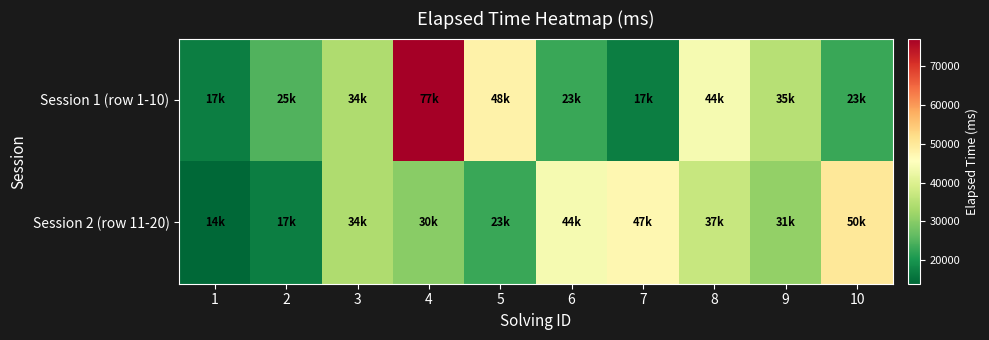

Between 6 and 7, which series saw the biggest shift?

Session 1 (row 1-10)